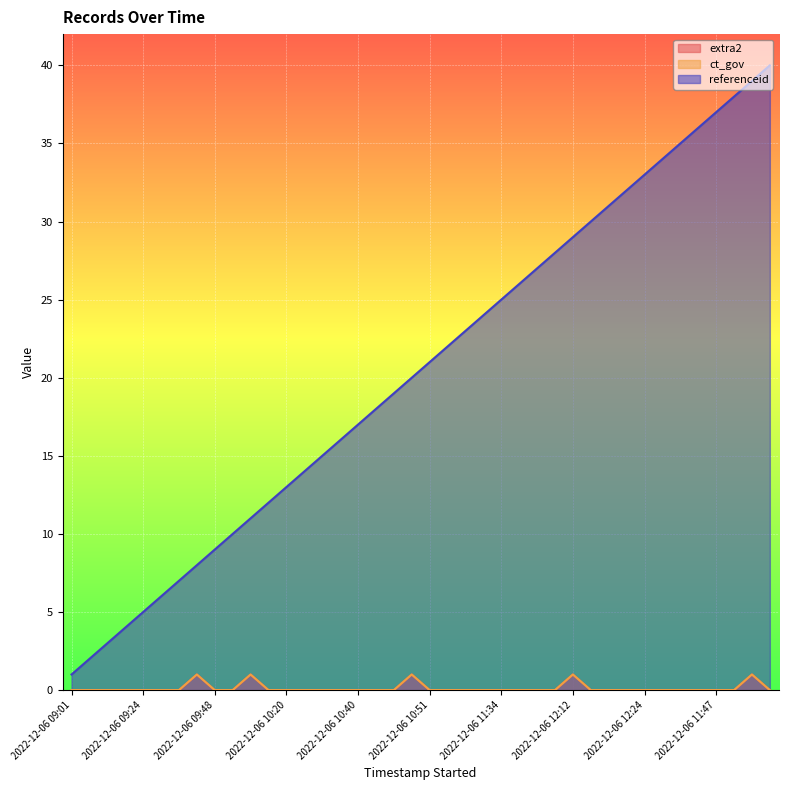

What is the sum of the referenceid values at 2022-12-06 11:03 and 2022-12-06 11:26?

62